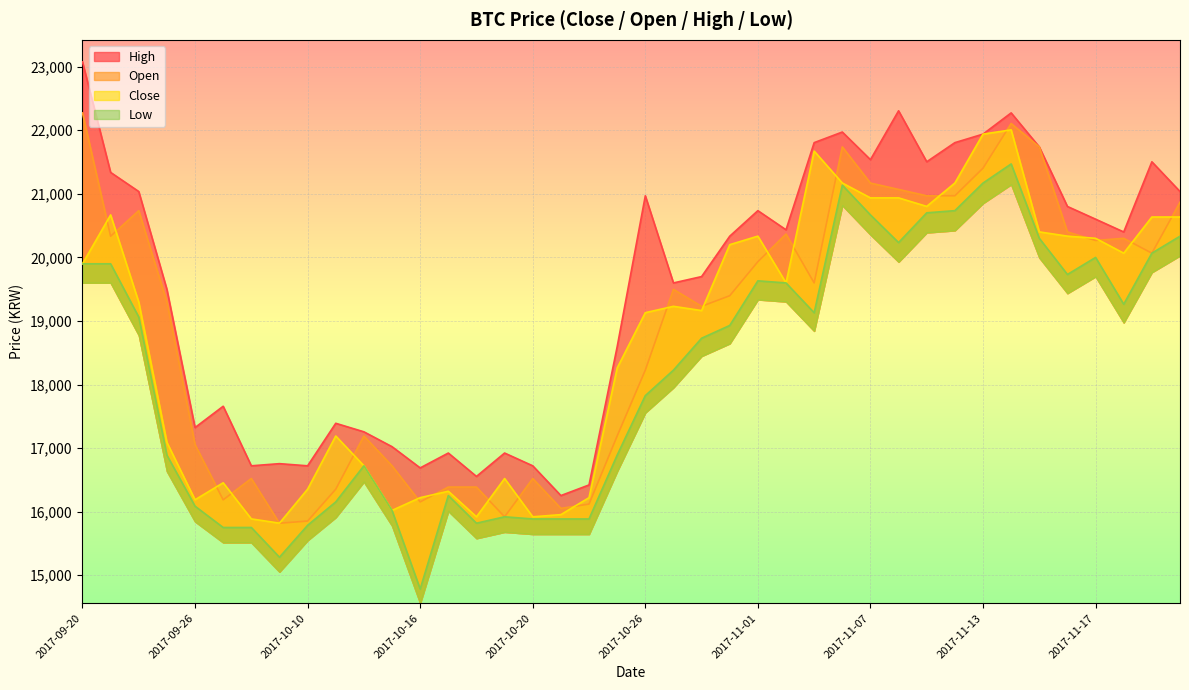

Reading left to right, what are all the values shown in this chart?

Close: 19899	20668	19297	17090	16187	16454	15886	15819	16354	17190	16722	16020	16220	16321	15919	16521	15919	15953	16220	18260	19130	19230	19163	20200	20334	19598	21672	21170	20936	20936	20802	21170	21939	22006	20401	20334	20300	20066	20635	20635
Open: 22273	20333	20735	19297	17056	16186	16521	15818	15852	16353	17190	16721	16153	16387	16387	15919	16521	16052	16119	17190	18226	19497	19230	19397	19932	20367	19598	21738	21169	21069	20969	20969	21403	22106	21738	20400	20266	20300	20066	20868
High: 23076	21337	21036	19497	17323	17658	16721	16755	16721	17390	17256	17022	16688	16922	16554	16922	16721	16253	16420	18594	20969	19598	19698	20333	20735	20434	21805	21972	21537	22306	21504	21805	21939	22273	21738	20801	20601	20400	21504	21036
Low: 19899	19899	19062	16889	16086	15751	15751	15283	15785	16153	16721	16019	14782	16253	15818	15919	15885	15885	15885	16889	17825	18226	18728	18929	19631	19598	19129	21136	20668	20233	20701	20735	21169	21470	20300	19731	19999	19263	20066	20333